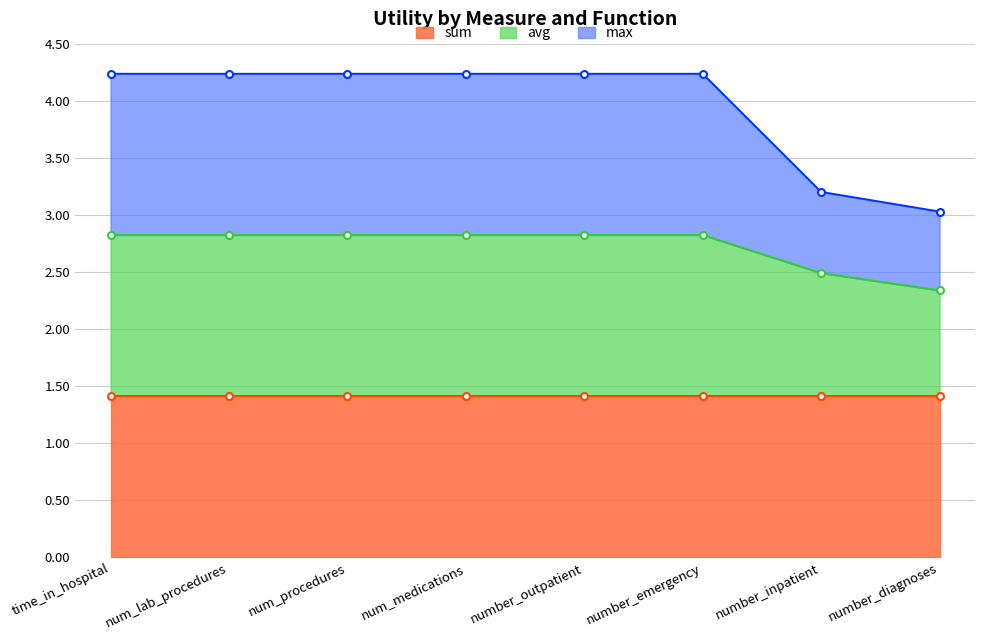

How many values in the max series exceed 4?

6